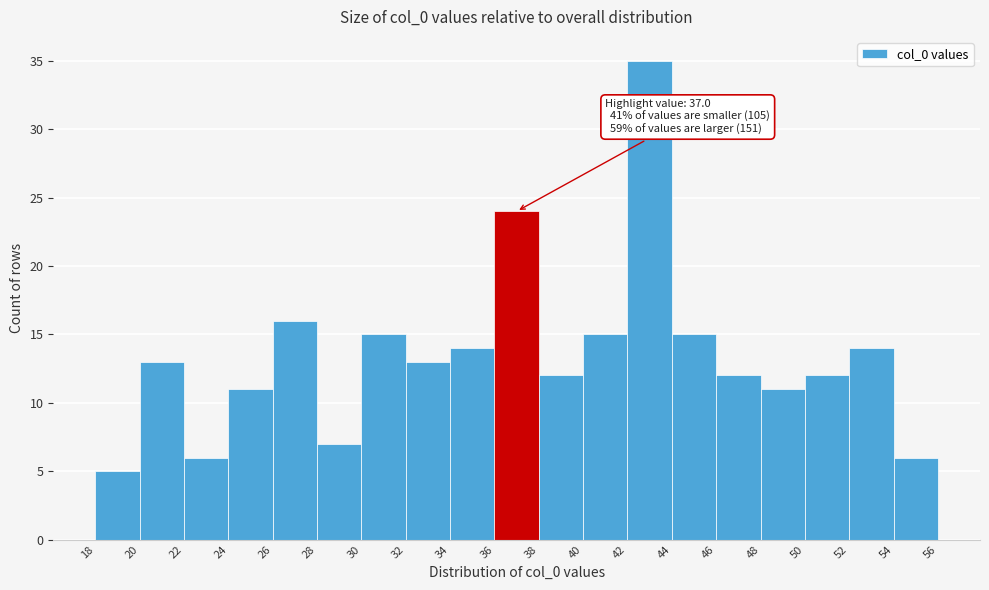

Which range on the x-axis has the tallest bar?

42 to 44